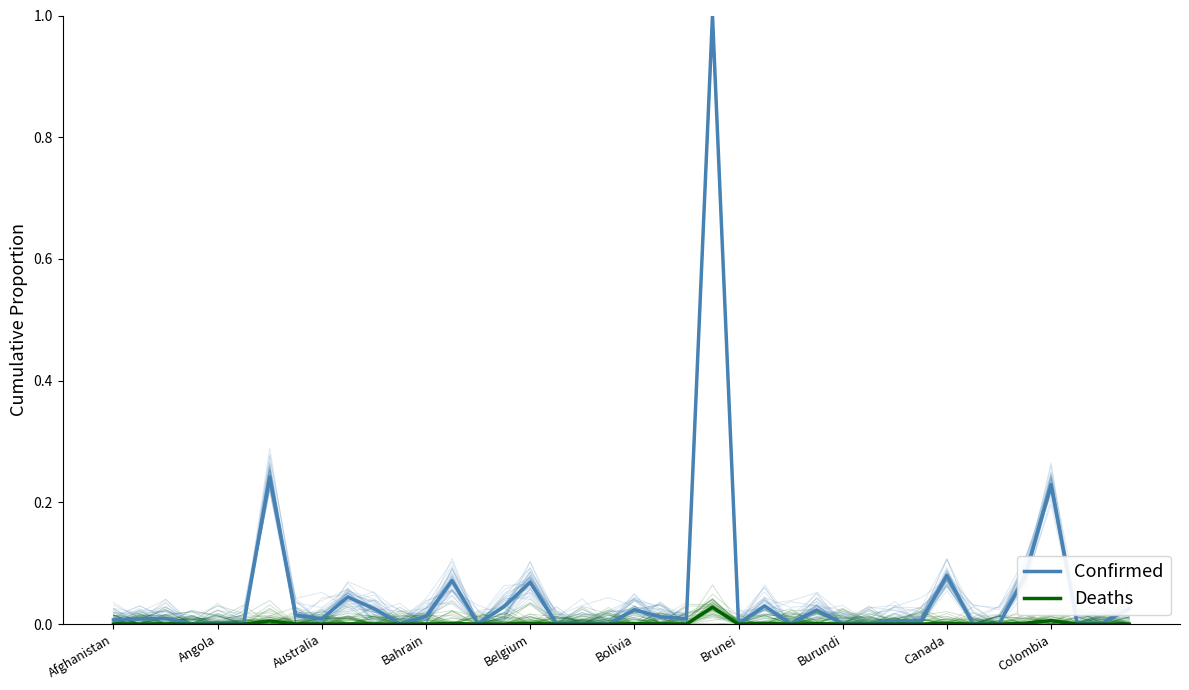

Does the chart display data point markers on the line(s)?

No